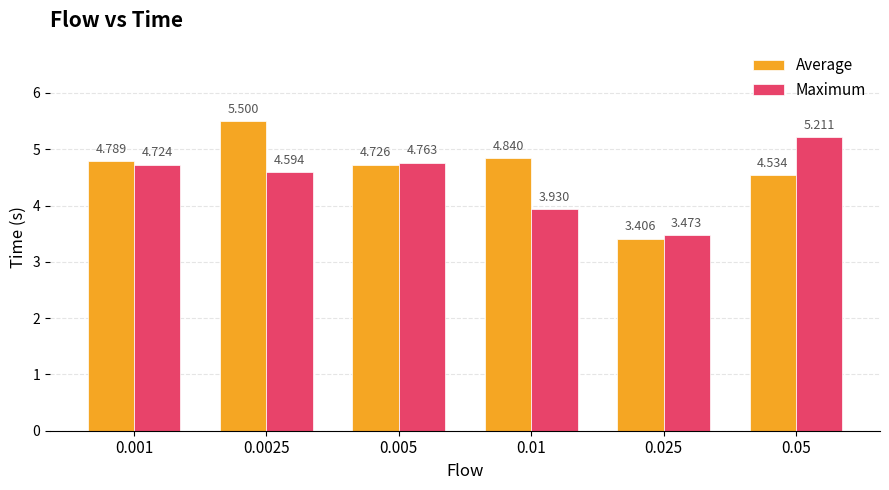

Rank the series at 0.05 from lowest to highest value.

Average, Maximum